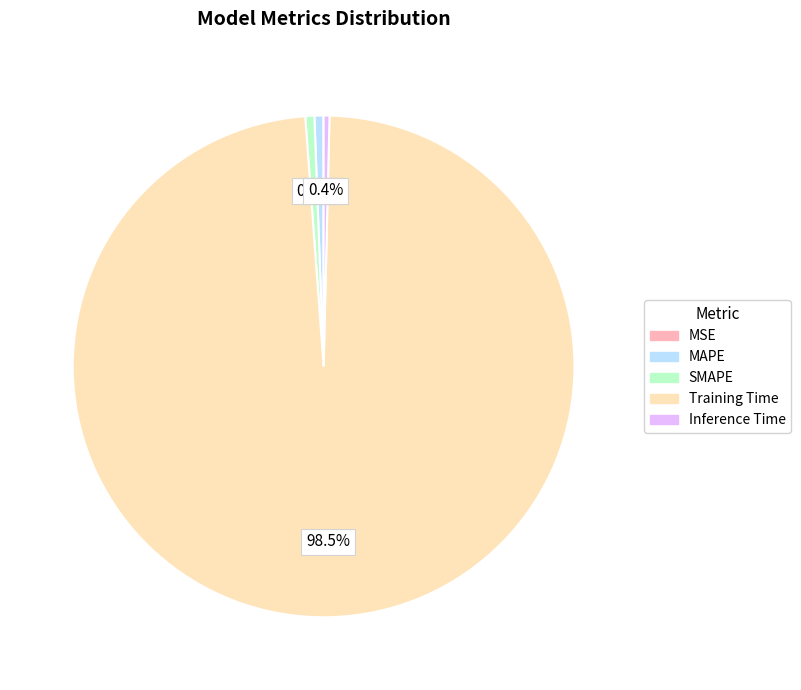

Does Training Time represent more than half of the total?

Yes